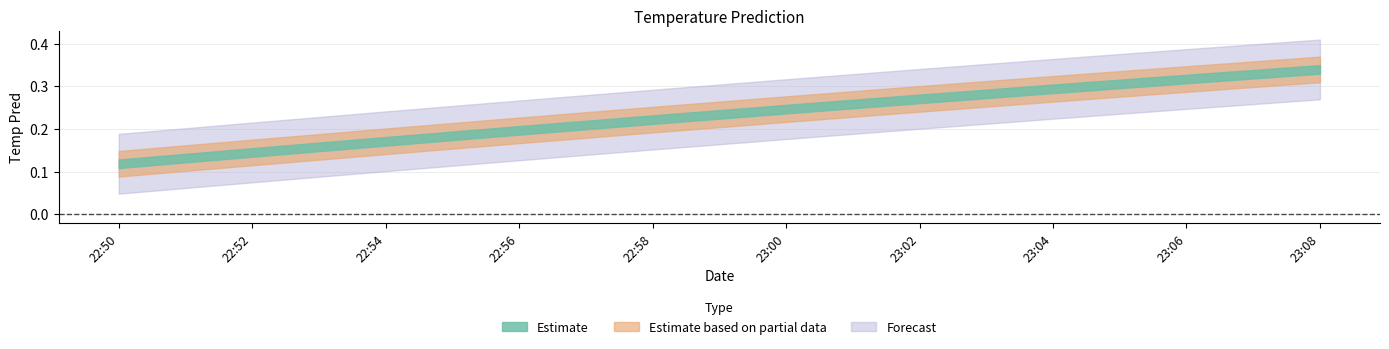

What is the label of the 1st point from the right?

2017-11-18 23:08:00